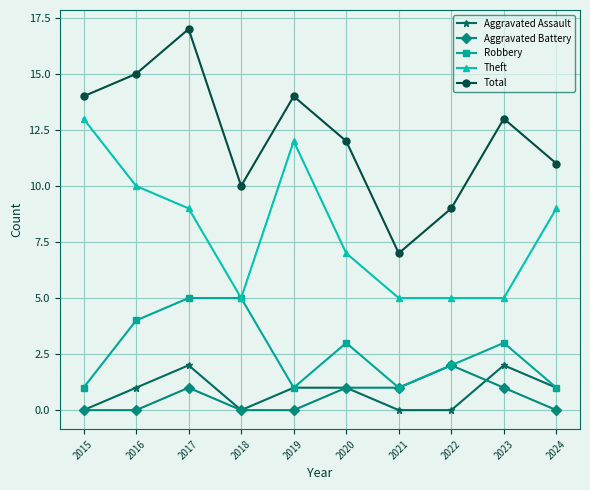

What is the value of the Aggravated Battery point at the 9th from the left?

1